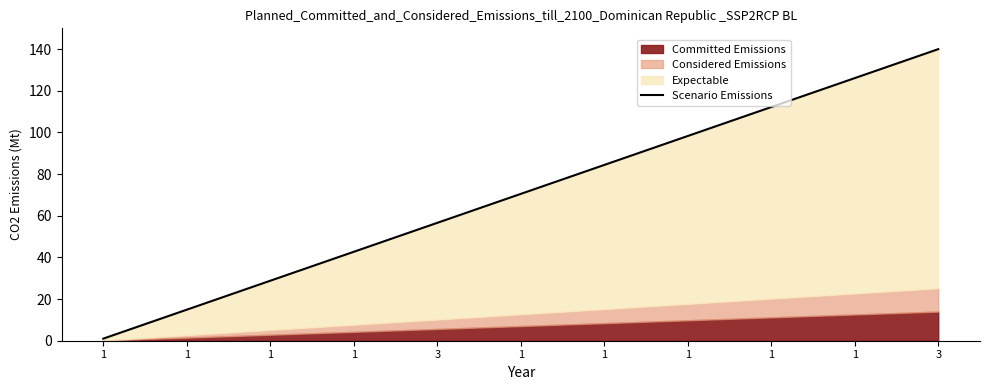

What is the value of the 7th point from the left?

1.0